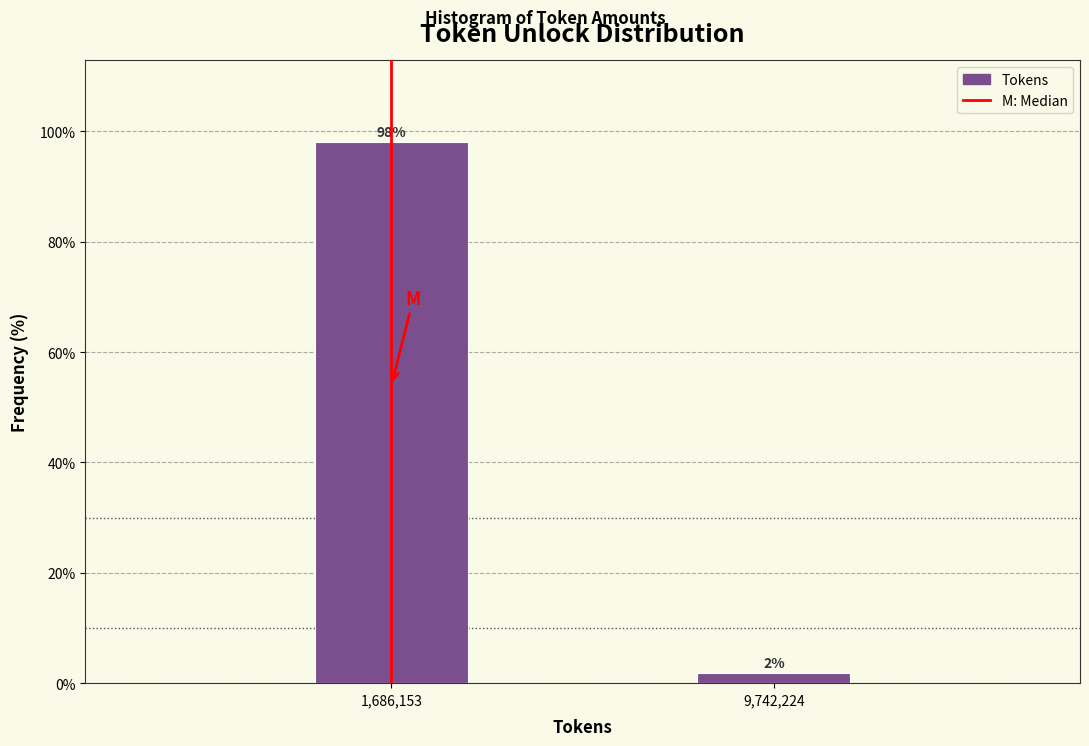

Rank the categories by value from lowest to highest.

9,742,224, 1,686,153